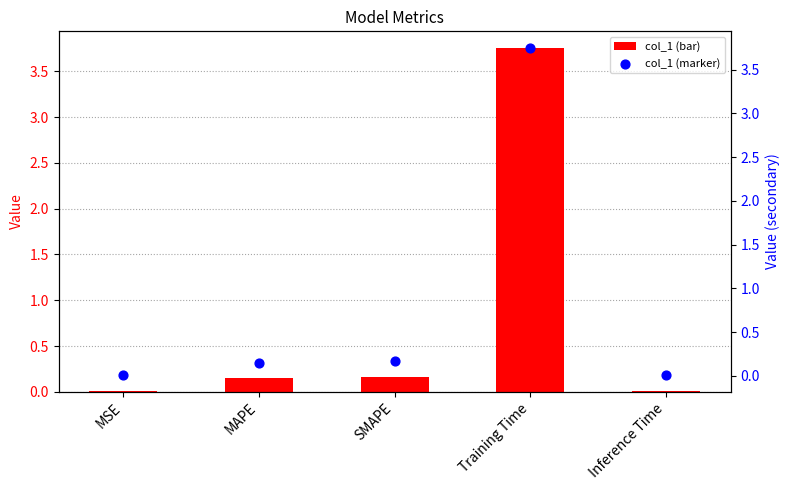

Which series has the widest spread of Y values?

col_1